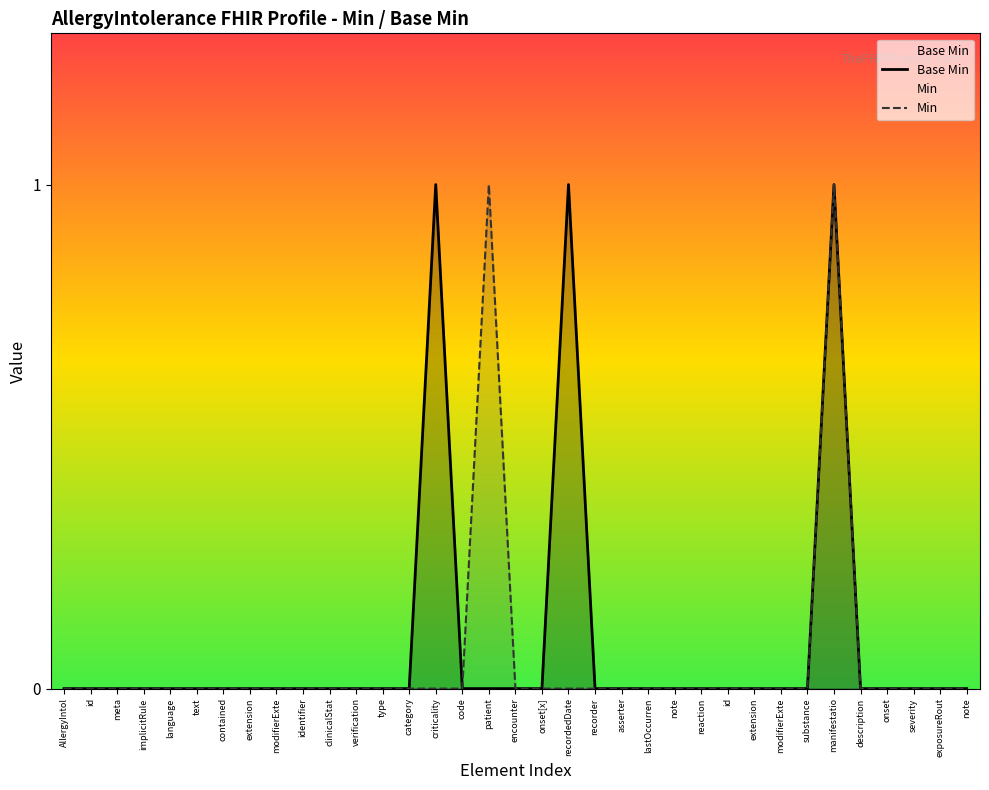

List the series in order of their overall mean, lowest first.

Min, Base Min